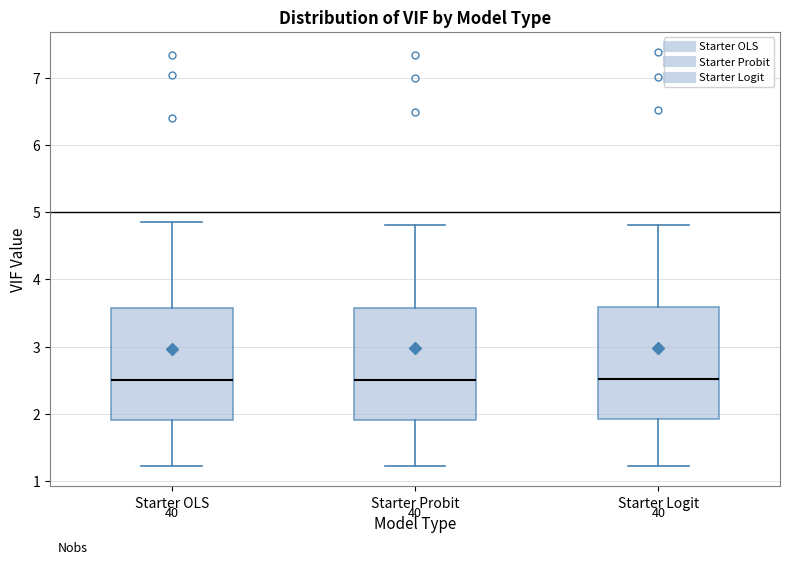

Reading left to right, read every box against the y-axis: the position of its median line, the range the box covers, and the ends of its whiskers. The values are not printed on the chart, so give them approximately, as read against the axis.

Starter OLS: median 2.5, box 1.9 to 3.6, whiskers 1.2 to 4.8
Starter Probit: median 2.5, box 1.9 to 3.6, whiskers 1.2 to 4.8
Starter Logit: median 2.5, box 1.9 to 3.6, whiskers 1.2 to 4.8